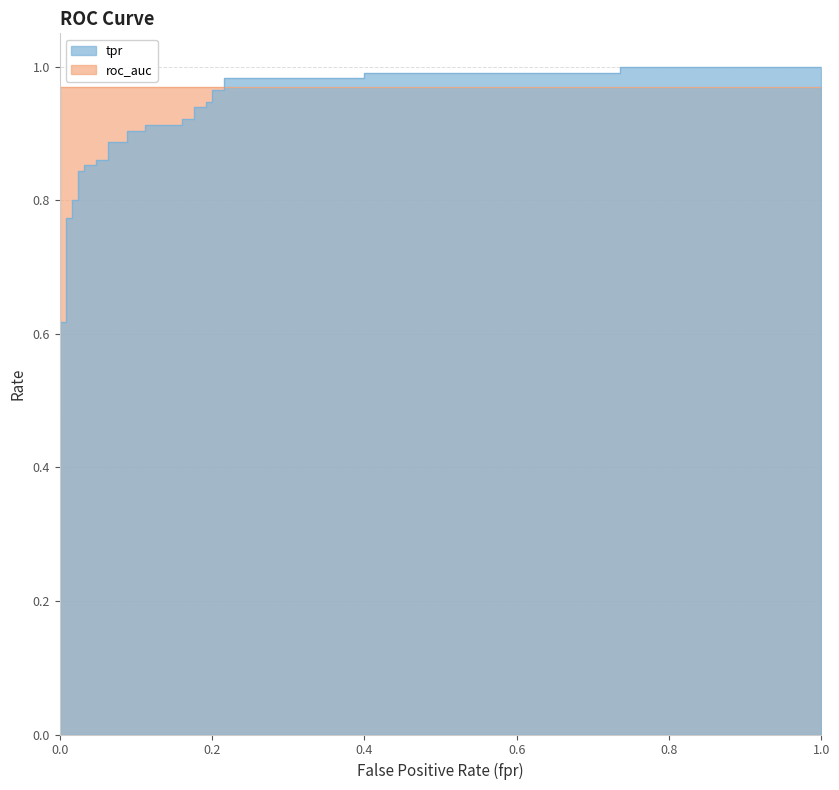

What is the label of the 36th point from the left?

1.0